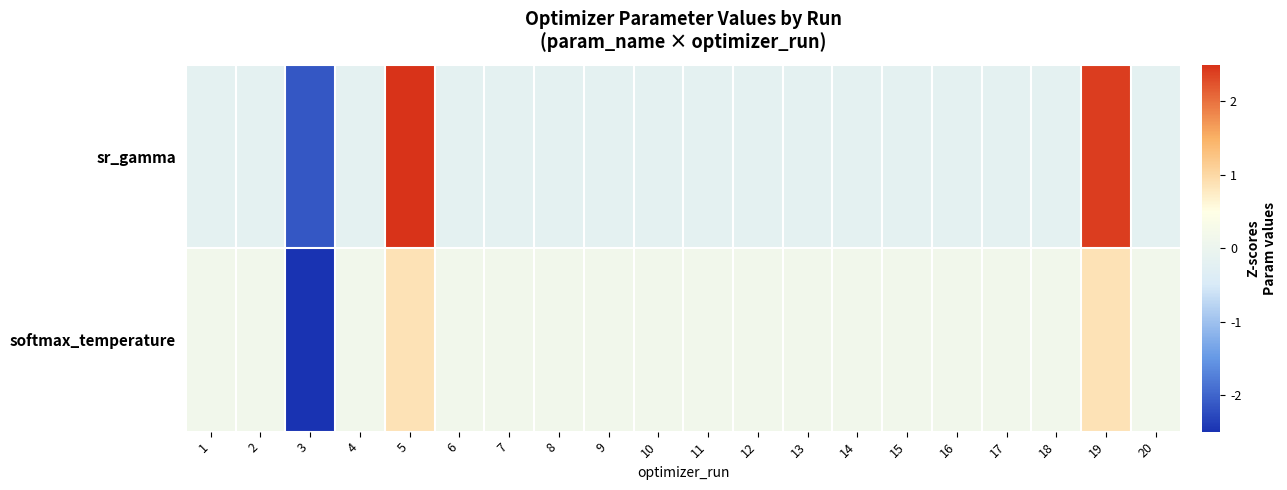

How many categories are shown in the chart?

20